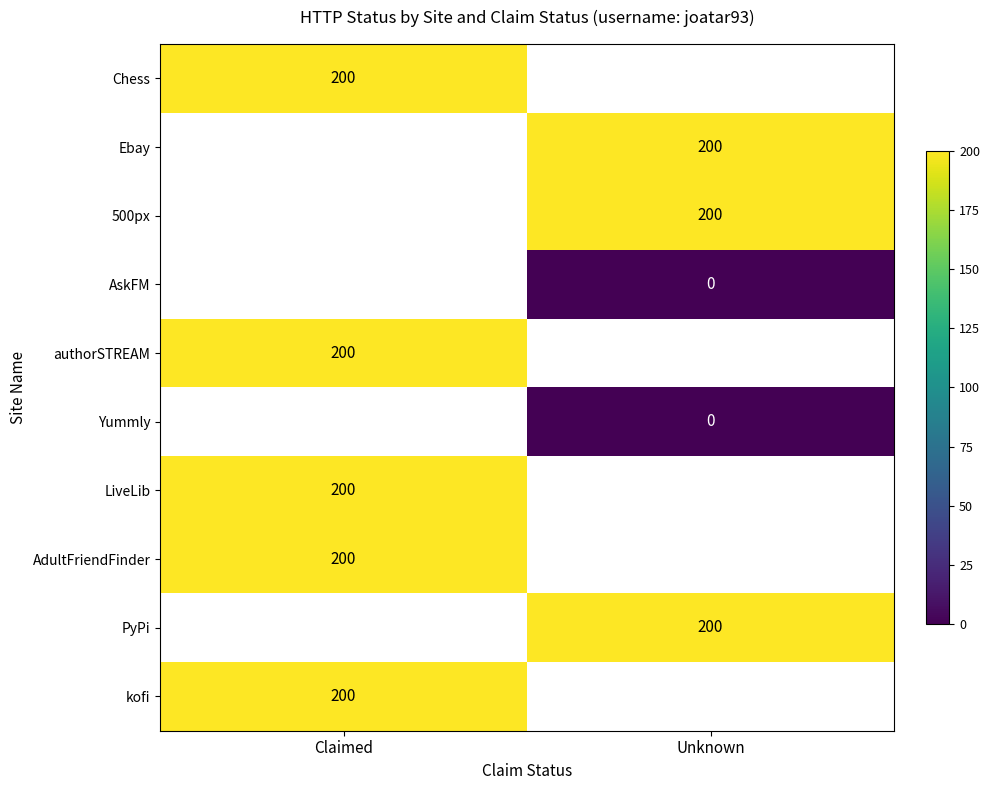

Which label corresponds to the smallest value in the chart?

Unknown